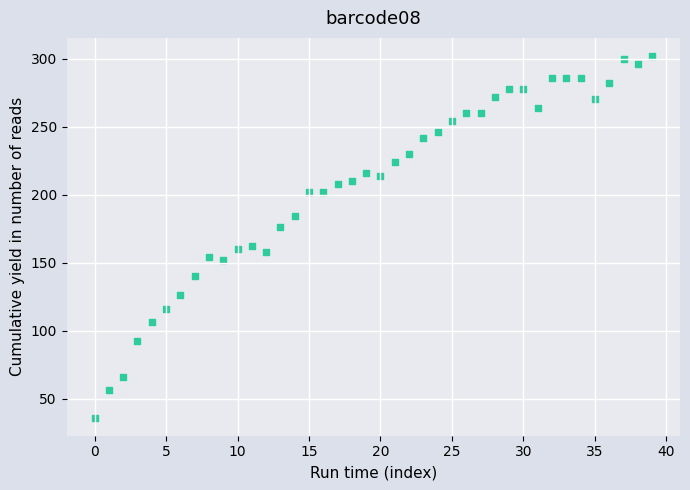

What is the range of Y values (max minus min)?

266